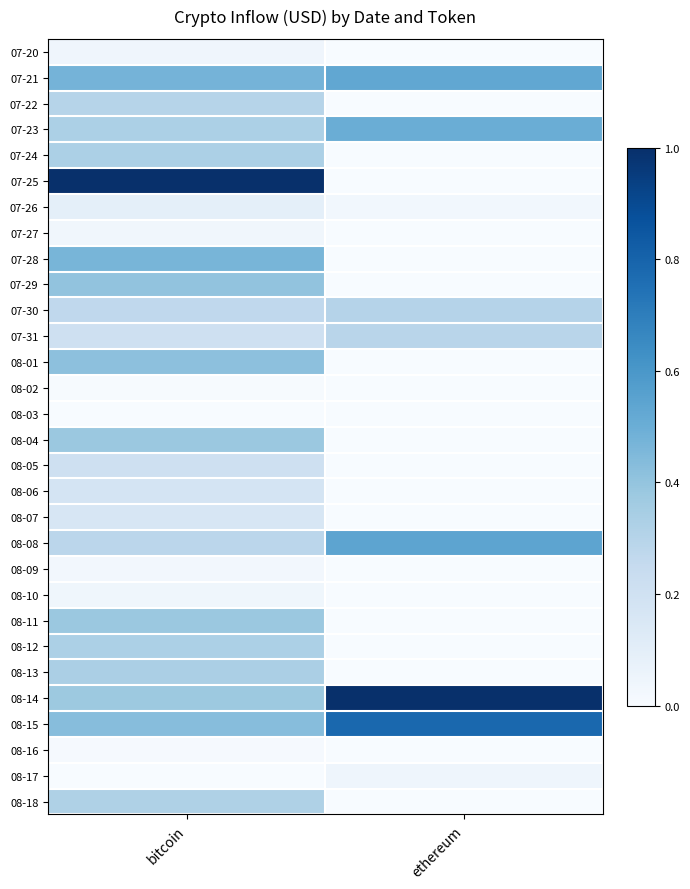

What is the total value across all series at ethereum?

4.0